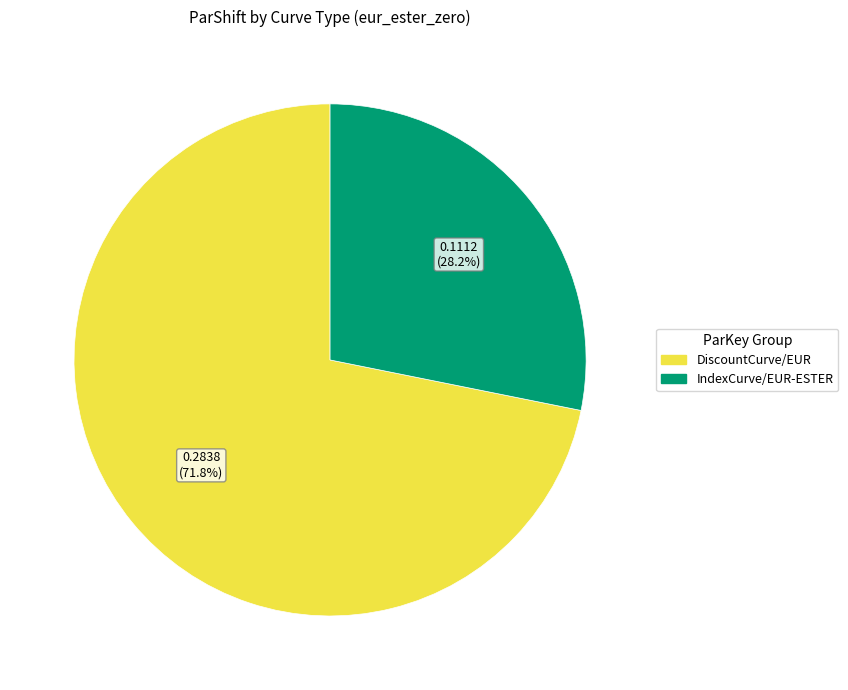

How many segments does this pie chart have?

2